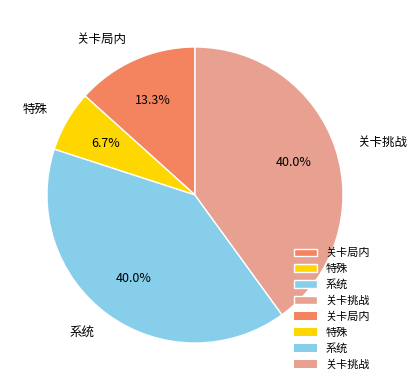

Does 特殊 represent more than half of the total?

No